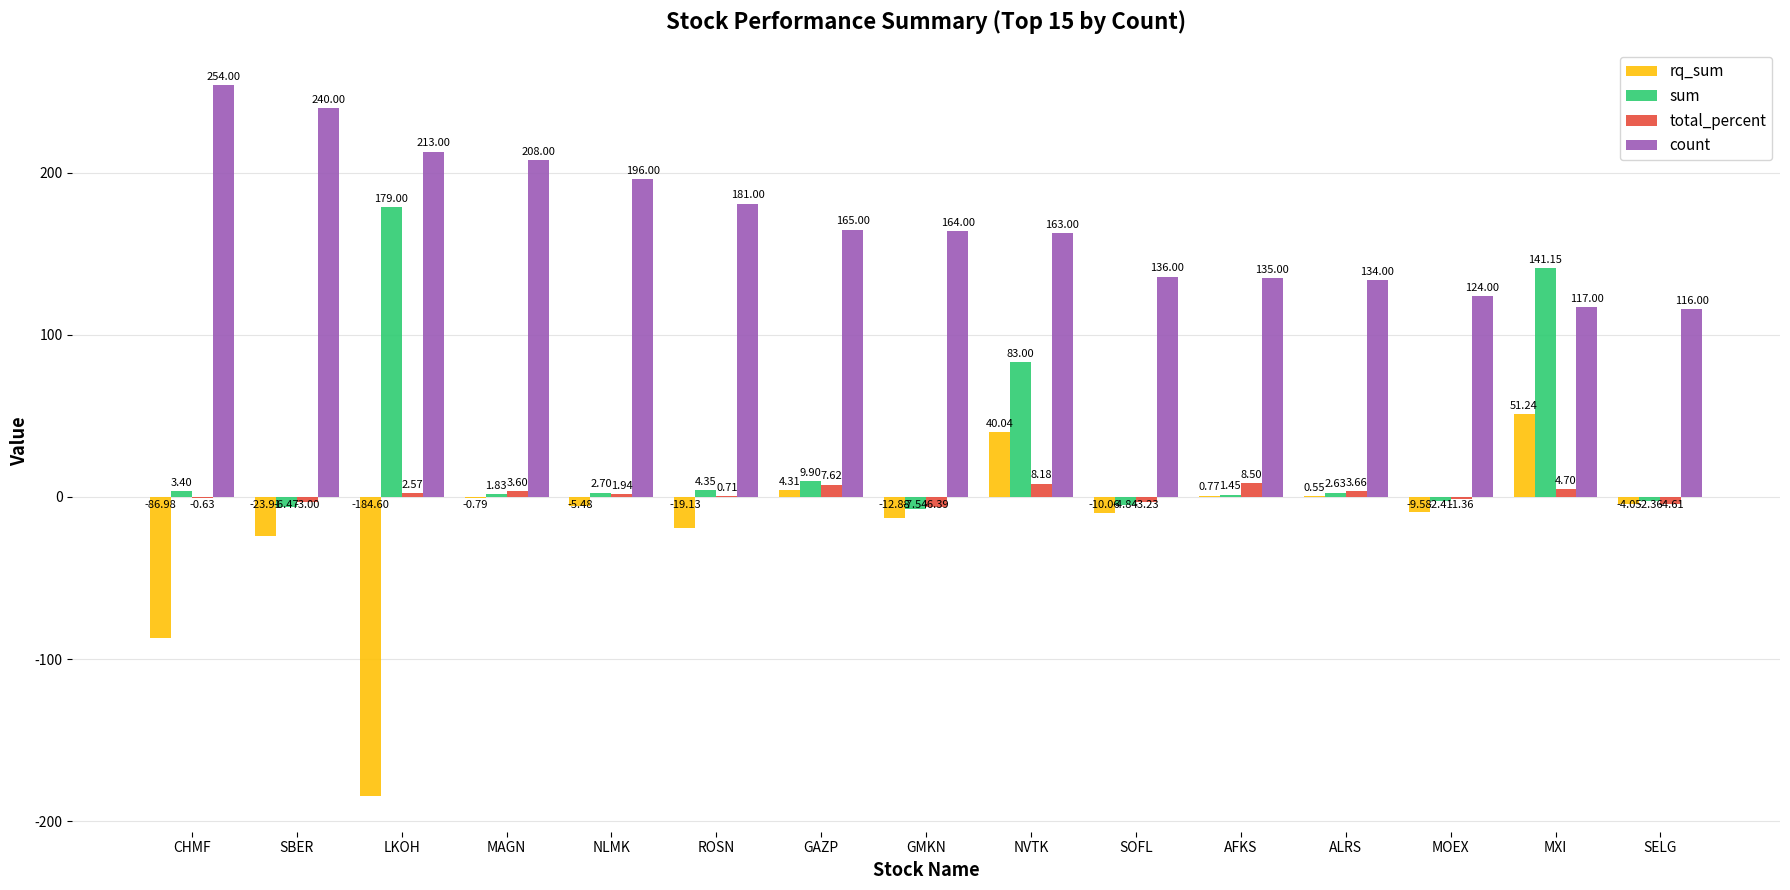

What is the sum of all total_percent values?

22.3